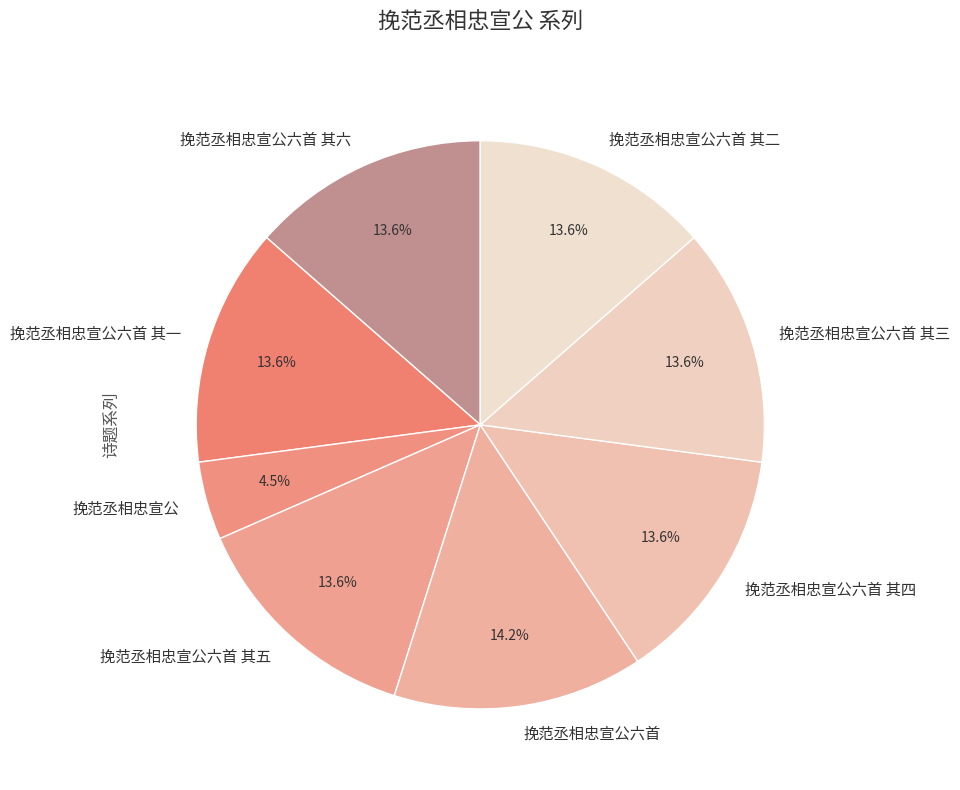

What is the ratio of the value at 挽范丞相忠宣公六首 其二 to the value at 挽范丞相忠宣公六首 其一?

1.0